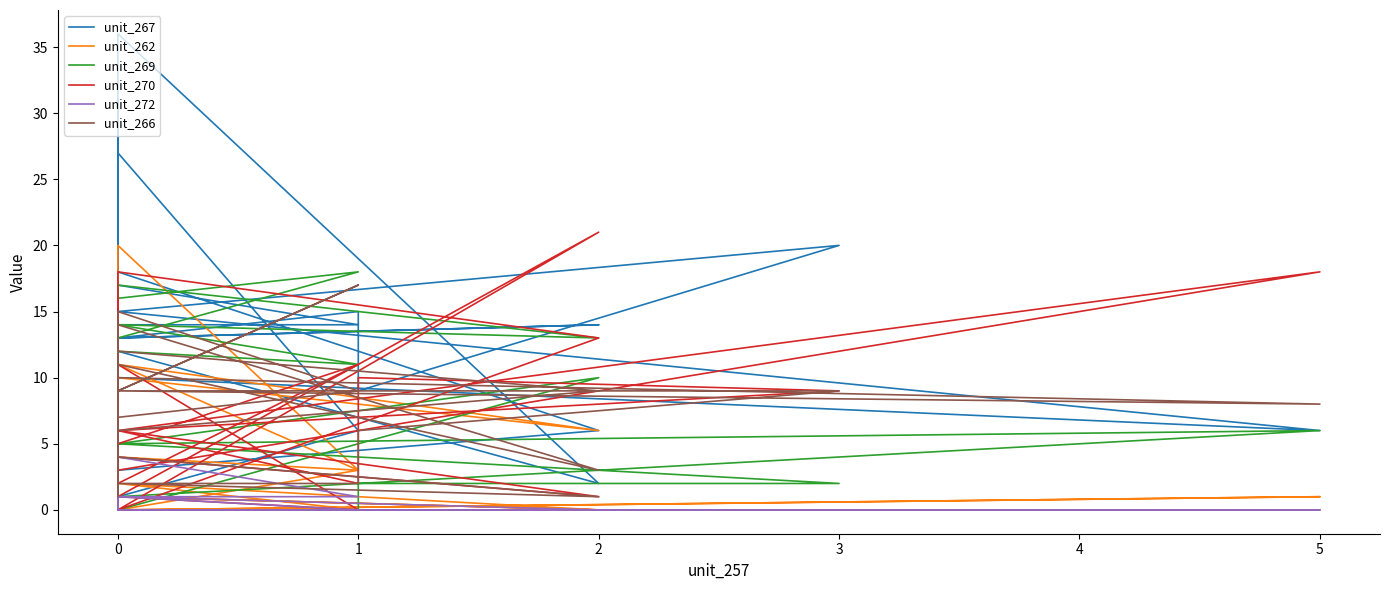

List the series in order of their peak value, lowest first.

unit_272, unit_266, unit_269, unit_262, unit_270, unit_267